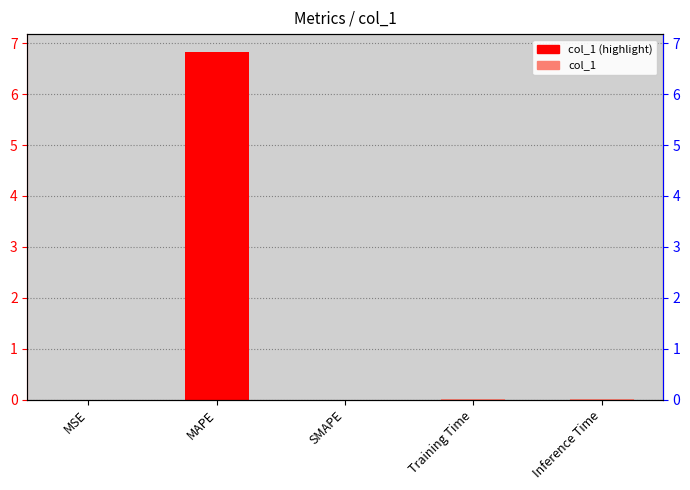

The value at Inference Time is 0.0. True or false?

False